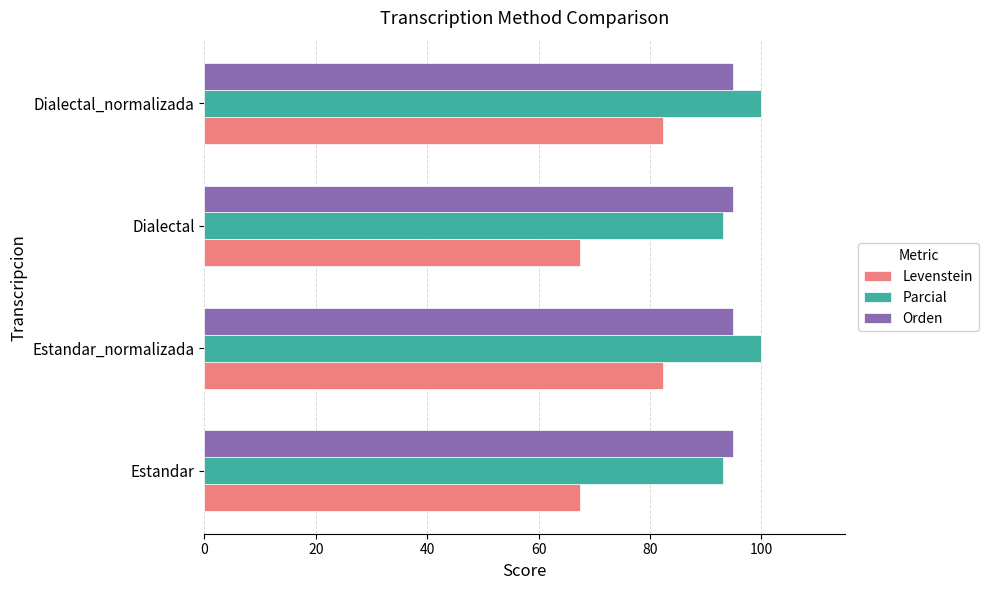

What is the smallest value displayed?

67.5